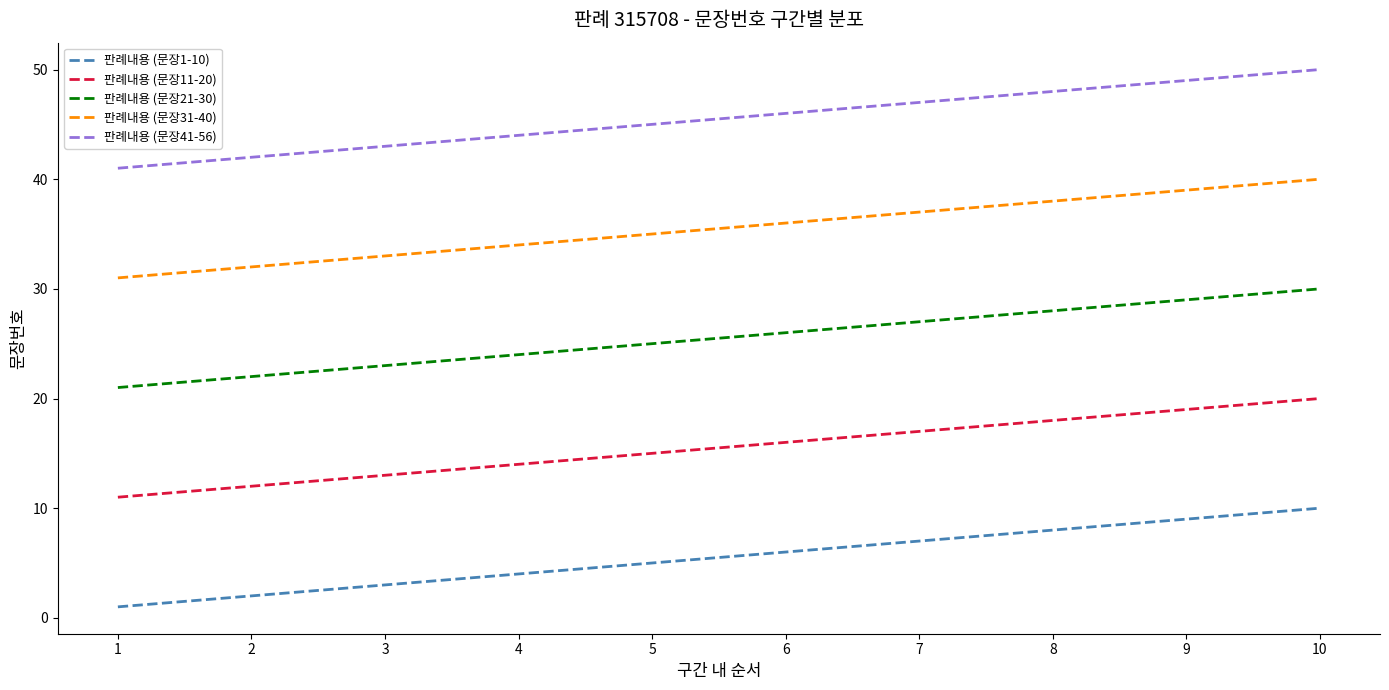

True or false: 판례내용 (문장11-20) and 판례내용 (문장21-30) cross at least once.

False